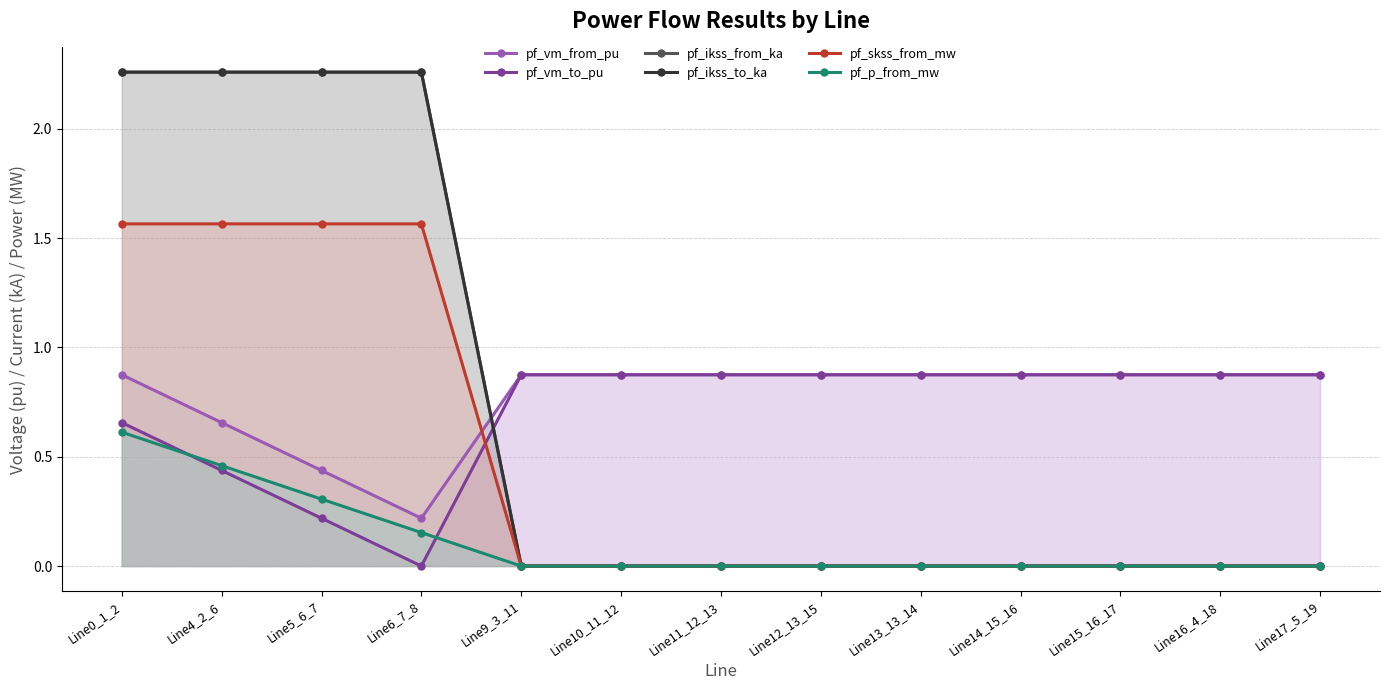

Which series changed the most between Line9_3_11 and Line15_16_17?

pf_vm_from_pu